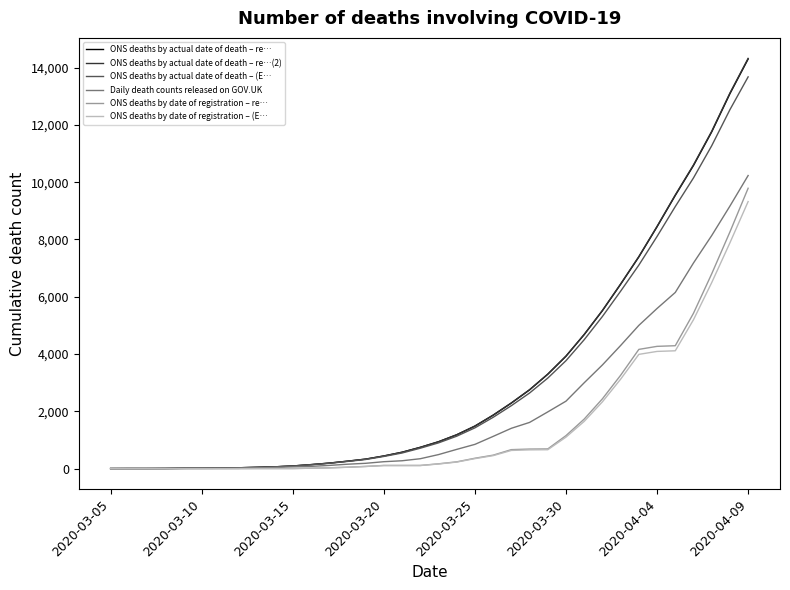

Which series has the widest spread of values?

ONS deaths by actual date of death – re…(2)